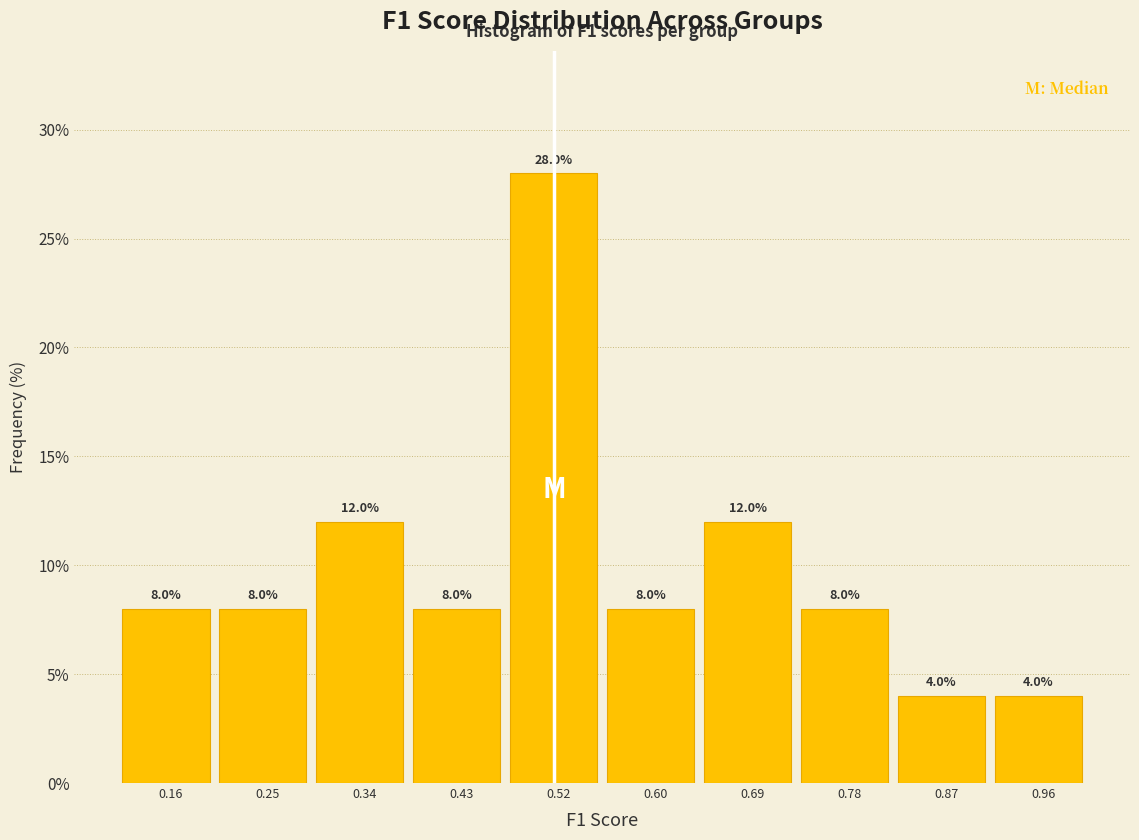

Reading left to right, list every bar in this chart as the range it spans on the x-axis followed by its height. The bar edges are not printed on the chart, so give them approximately, as read against the axis.

0.12 to 0.21: 8.0
0.21 to 0.30: 8.0
0.30 to 0.38: 12.0
0.38 to 0.47: 8.0
0.47 to 0.56: 28.0
0.56 to 0.65: 8.0
0.65 to 0.74: 12.0
0.74 to 0.82: 8.0
0.82 to 0.91: 4.0
0.91 to 1.00: 4.0